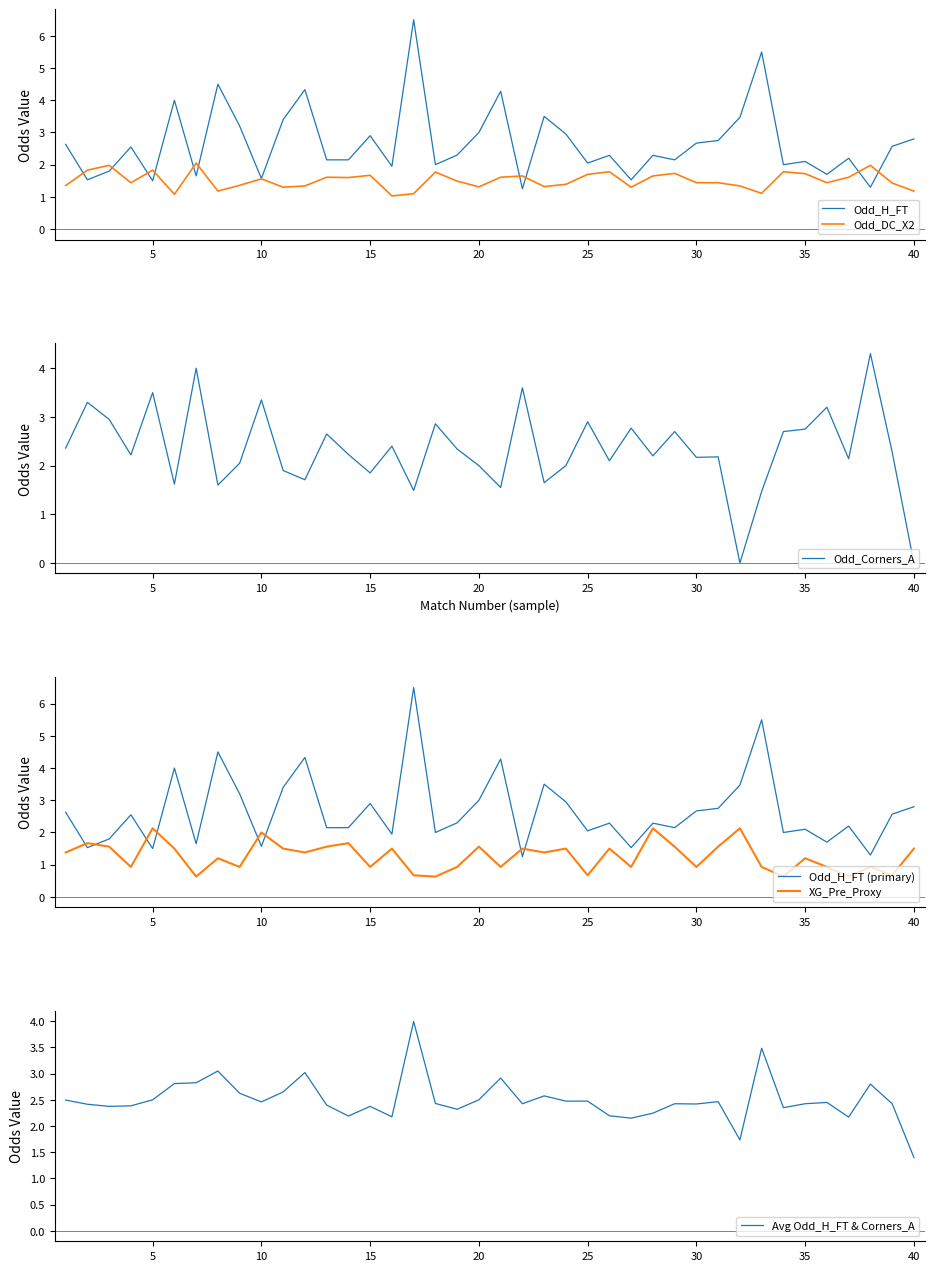

What is the average value of the Odd_H_FT (primary) series?

2.7